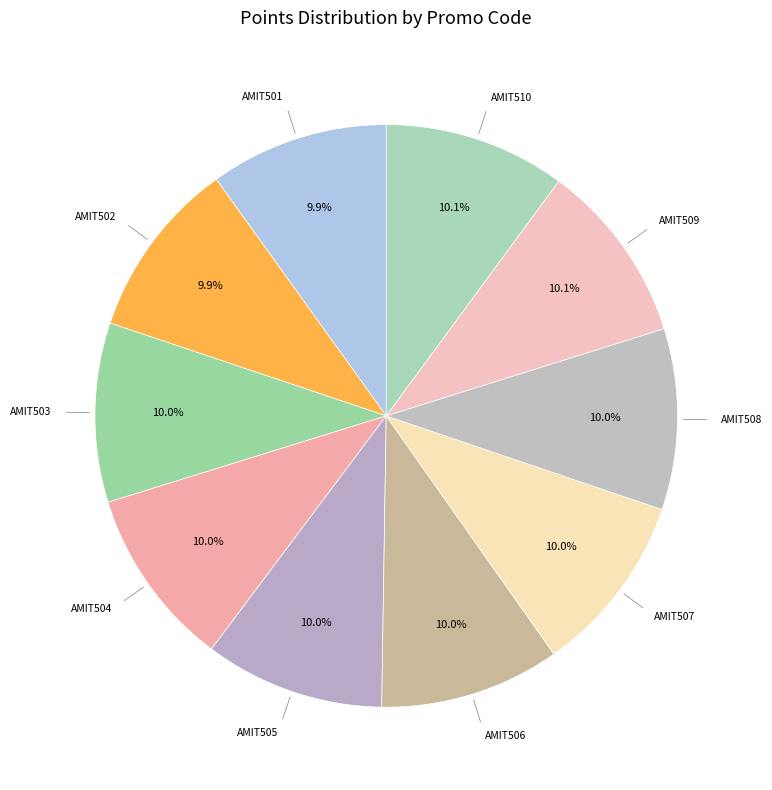

To the nearest percent, what portion does AMIT503 represent?

10%